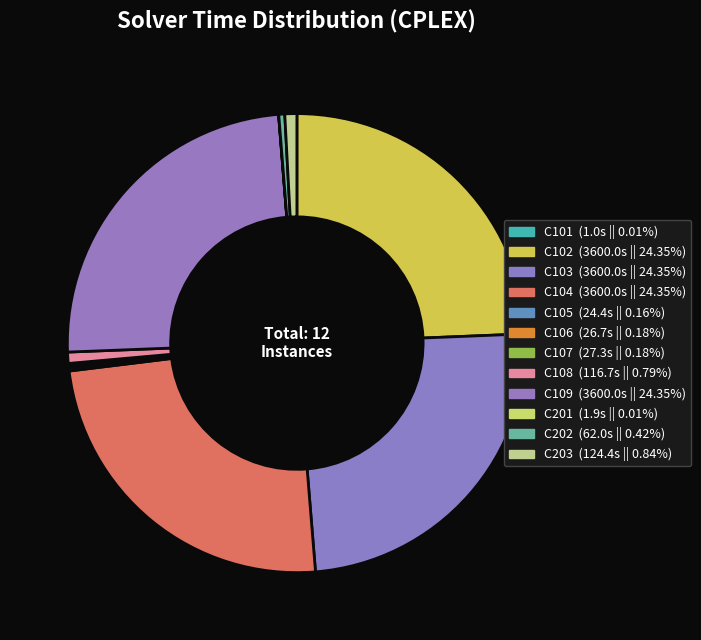

How many slices are in this pie chart?

12